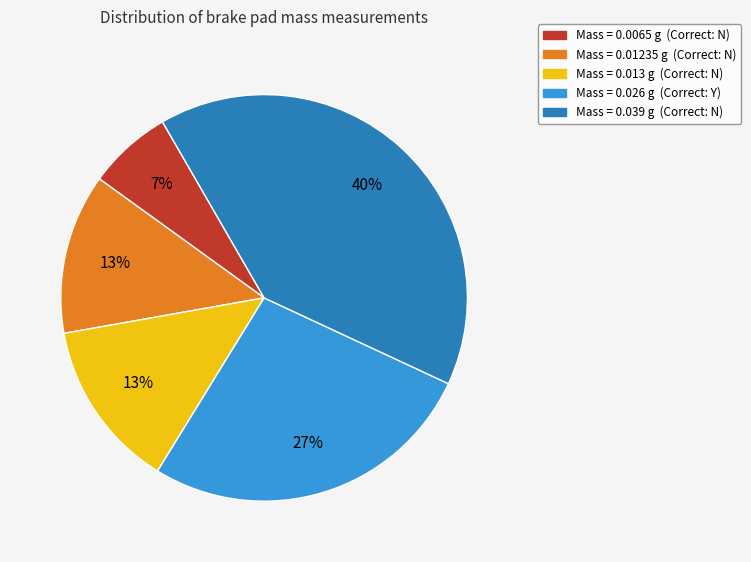

Is there any slice that represents more than half of the pie?

No